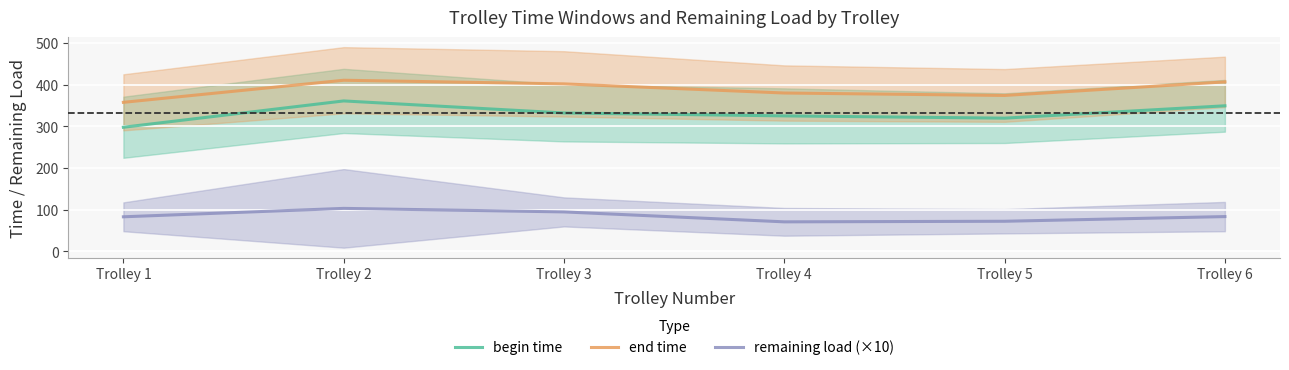

What is the difference between the second highest and minimum values in the end time series?

49.1